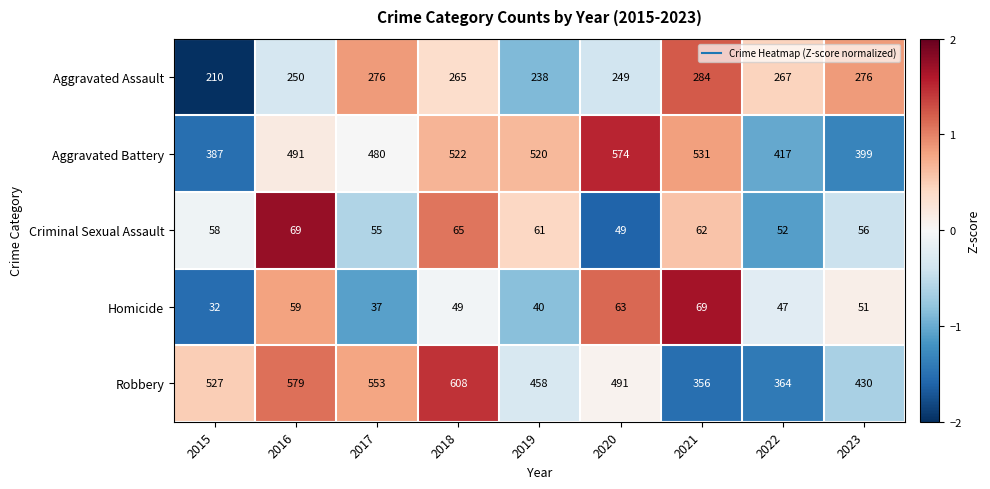

Where does the Robbery series first go above 491?

2015